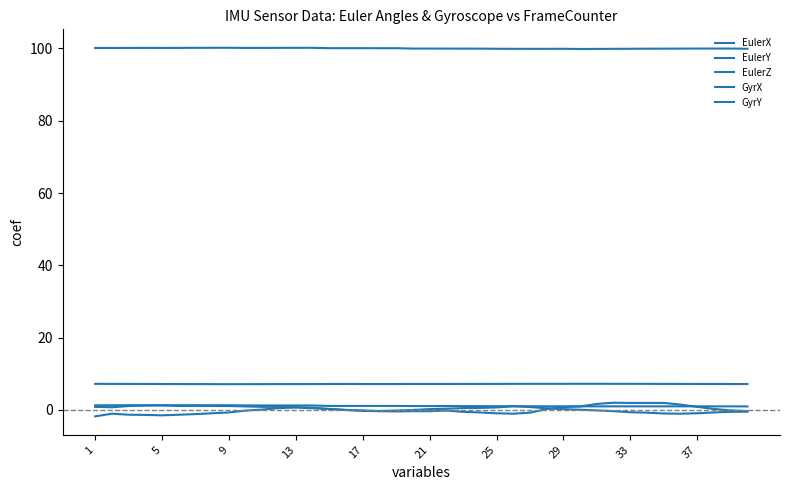

How many lines are shown in the chart?

5